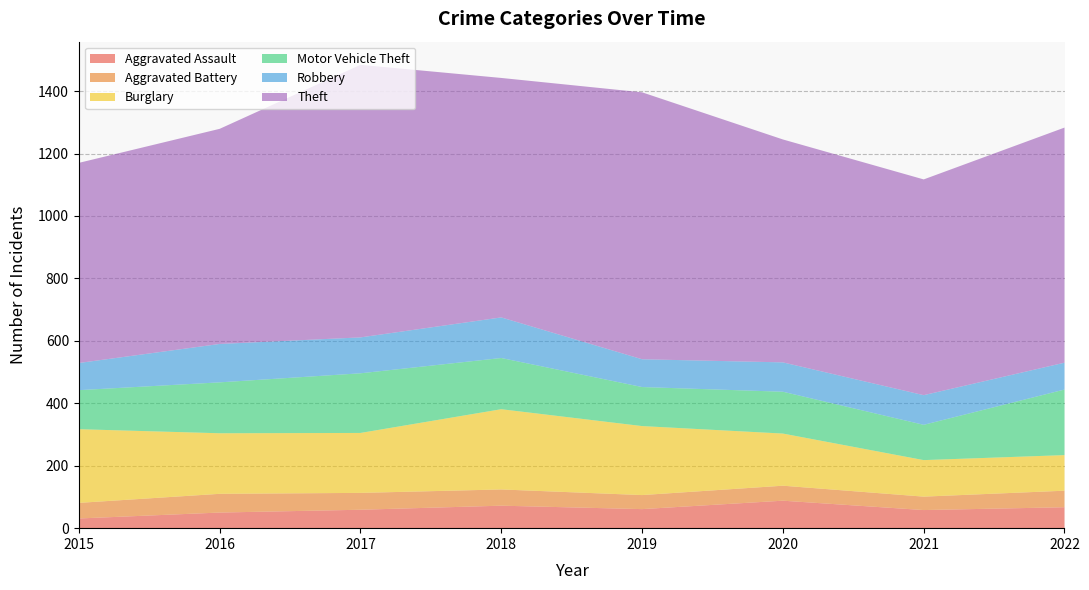

Reading left to right, transcribe all the data shown in this chart.

Aggravated Assault: 31	50	59	72	61	88	58	67
Aggravated Battery: 50	60	54	52	45	48	43	53
Burglary: 236	194	192	257	221	167	117	114
Motor Vehicle Theft: 125	163	191	164	125	134	113	210
Robbery: 87	123	115	130	89	94	95	86
Theft: 641	689	873	767	855	714	691	753